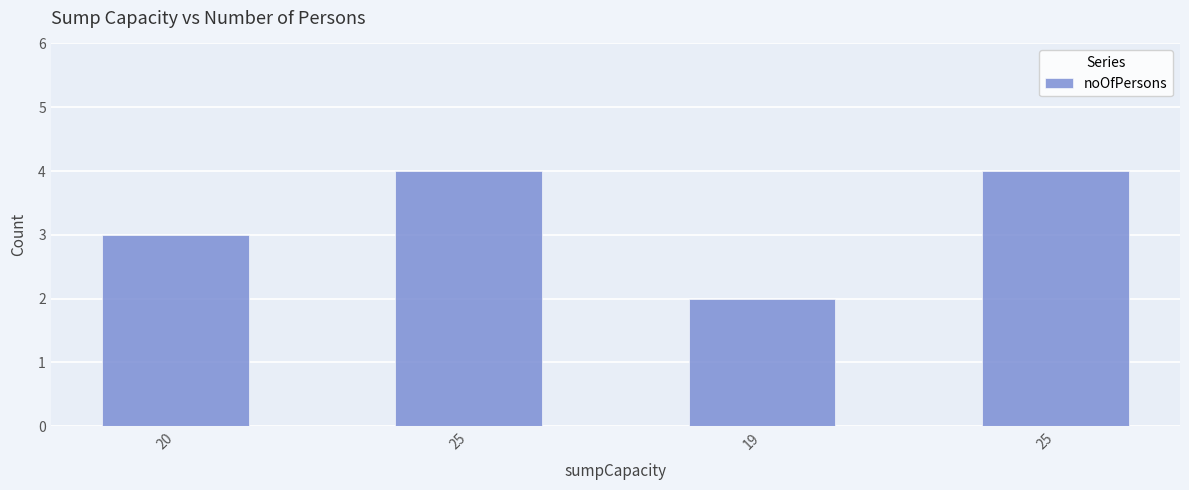

List the labels in order of value, largest first.

25, 25, 20, 19